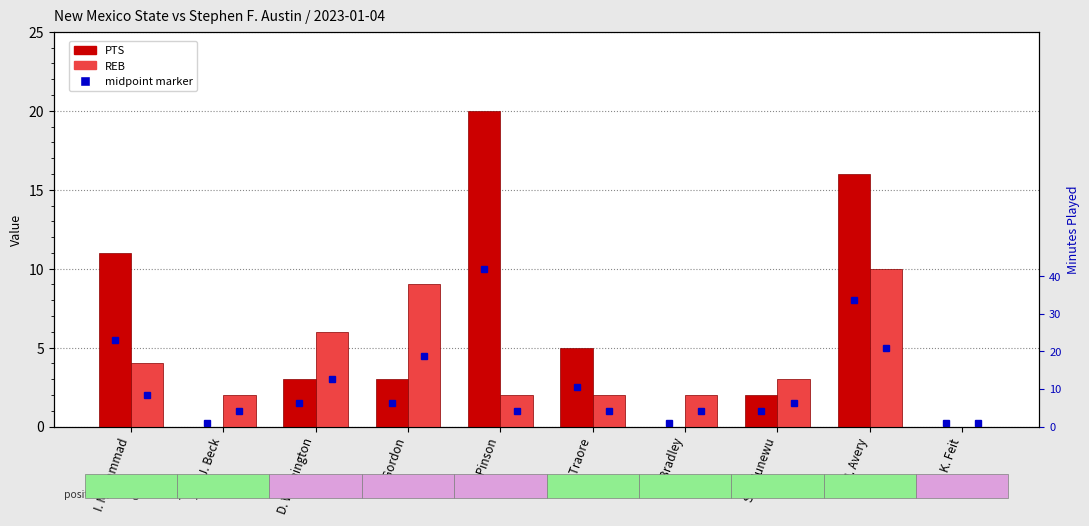

List the labels in order of REB value, smallest first.

K. Feit, J. Beck, X. Pinson, M. Traore, D. Bradley, S. Odunewu, I. Muhammad, D. Washington, D. Gordon, M. Avery